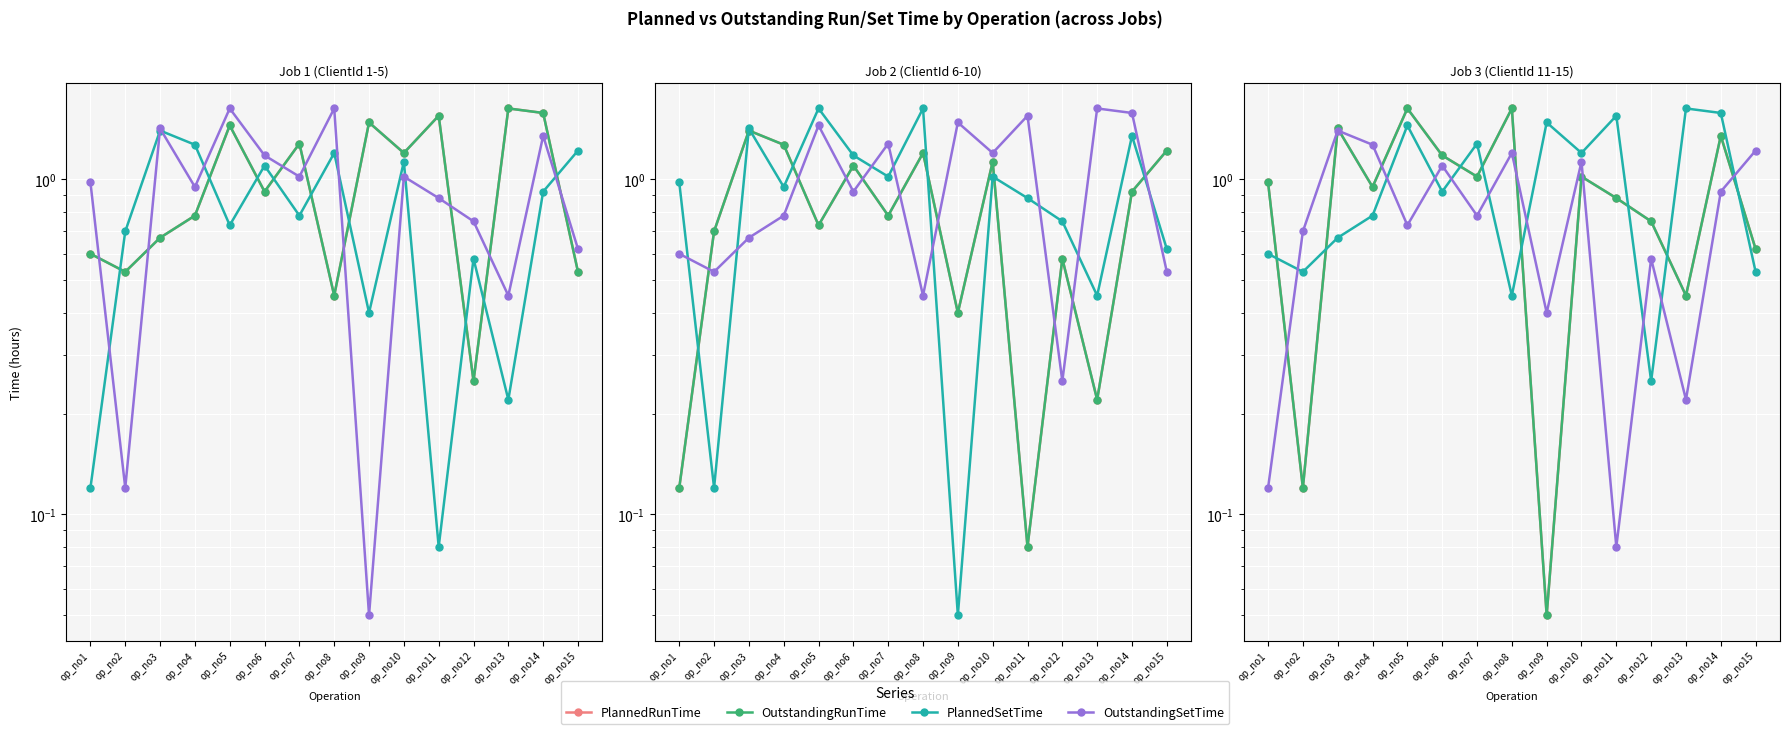

Reading left to right, extract all data points from this chart.

PlannedRunTime: 1.0	0.1	1.4	0.9	1.6	1.2	1.0	1.6	0.1	1.0	0.9	0.8	0.5	1.4	0.6
OutstandingRunTime: 1.0	0.1	1.4	0.9	1.6	1.2	1.0	1.6	0.1	1.0	0.9	0.8	0.5	1.4	0.6
PlannedSetTime: 0.6	0.5	0.7	0.8	1.4	0.9	1.3	0.5	1.5	1.2	1.6	0.2	1.6	1.6	0.5
OutstandingSetTime: 0.1	0.7	1.4	1.3	0.7	1.1	0.8	1.2	0.4	1.1	0.1	0.6	0.2	0.9	1.2